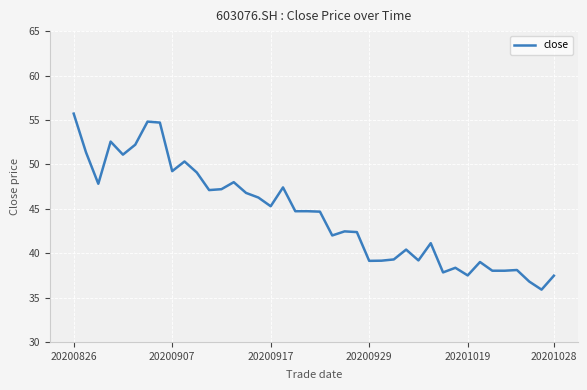

What is the minimum value shown in the chart?

35.9